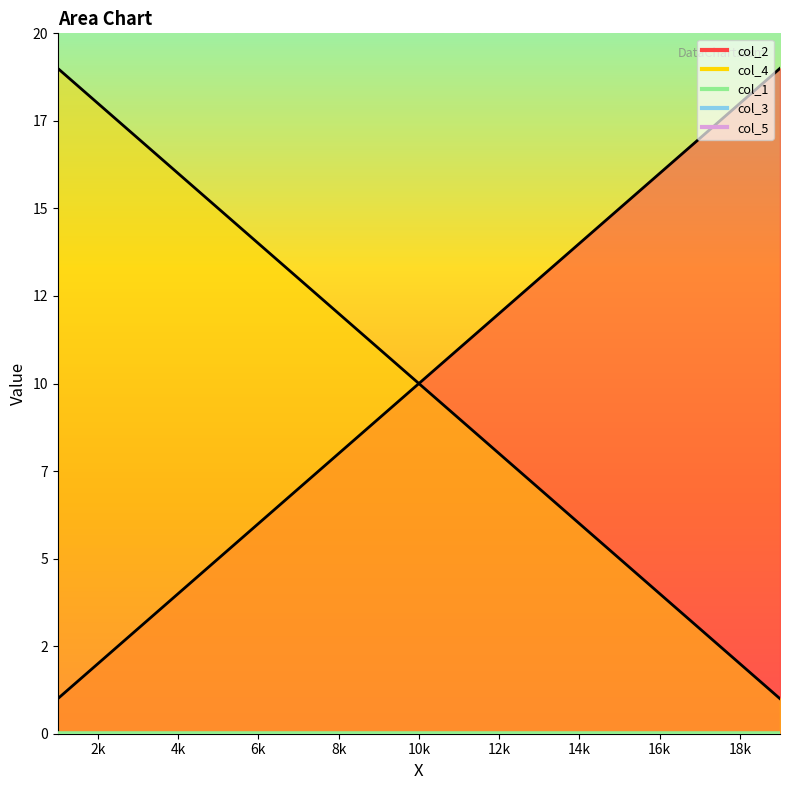

True or false: col_3 and col_5 intersect in this chart.

False